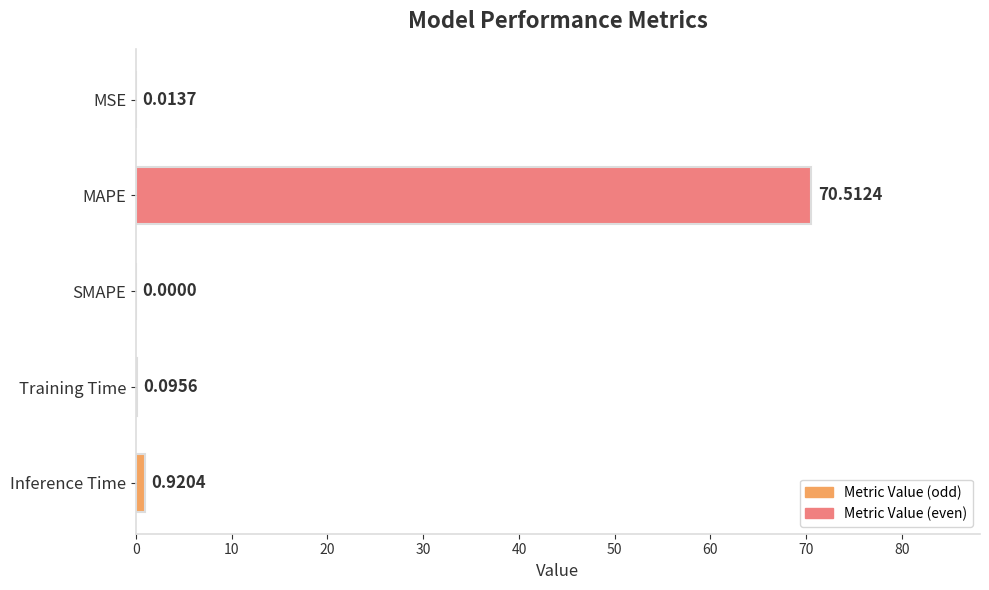

What is the average value?

14.3